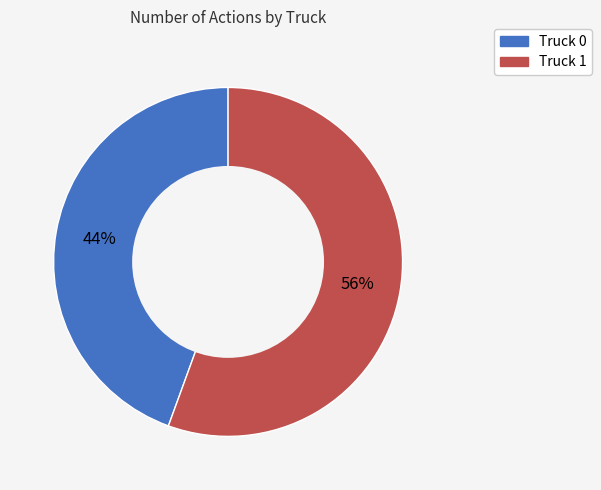

The Truck 0 slice represents 44% of the pie. True or false?

True